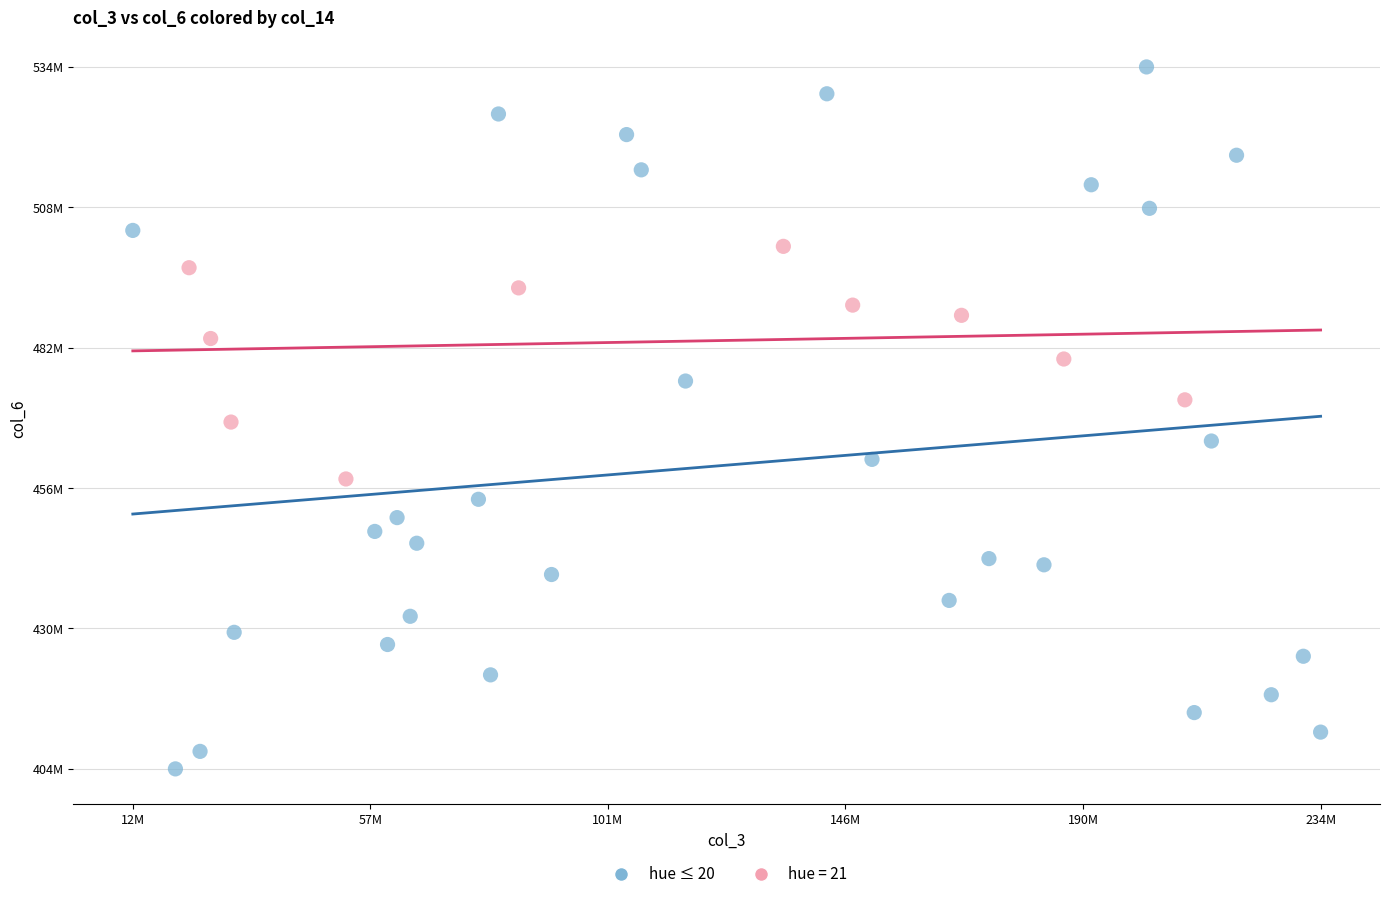

What are all the series names shown in the legend?

hue ≤ 20, hue = 21